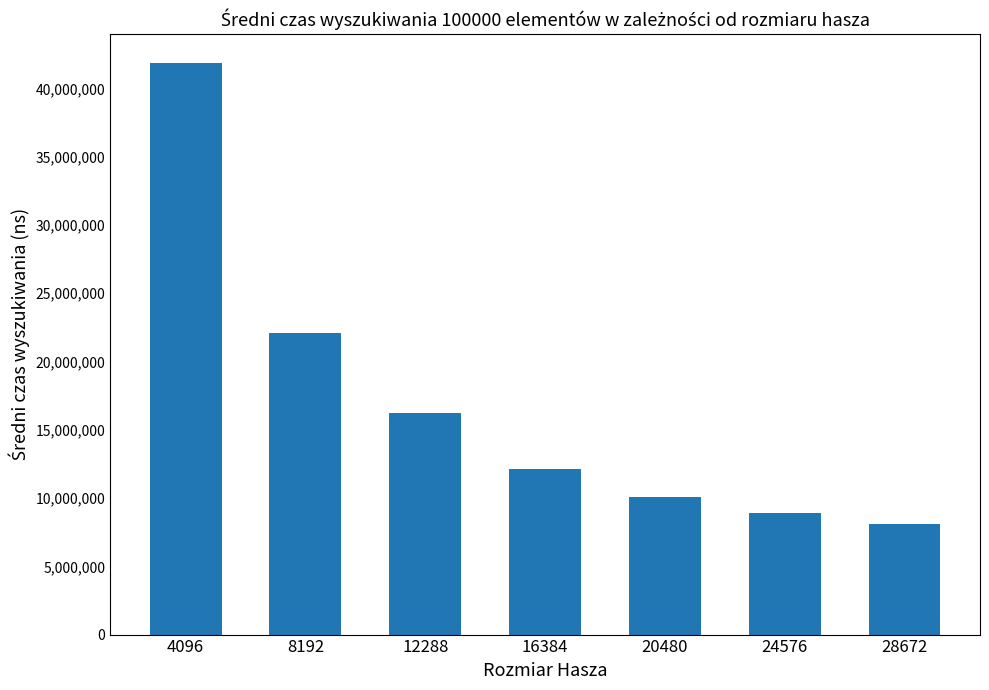

What is the value of the 4th bar from the left?

12118040